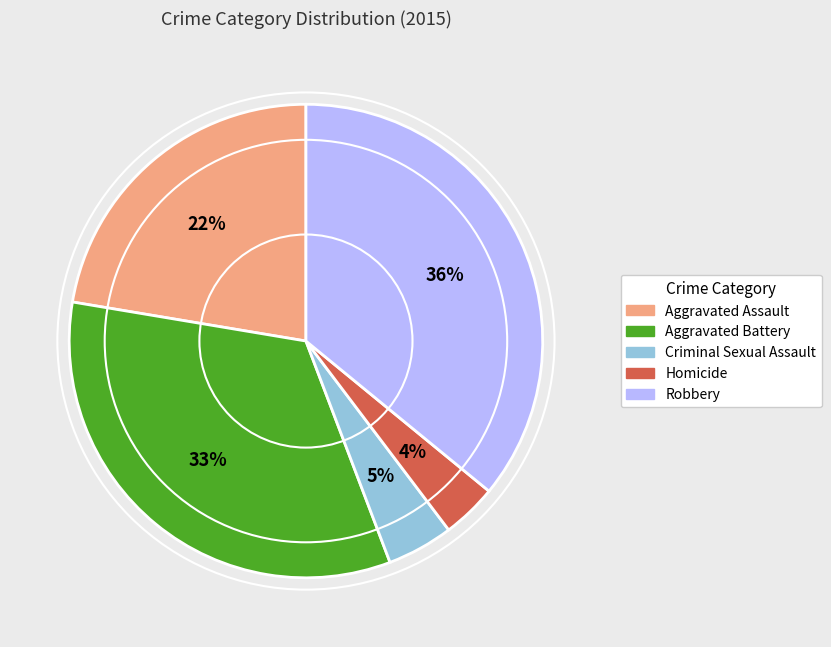

Approximately how many times larger is the value at Aggravated Battery compared to Robbery?

0.9